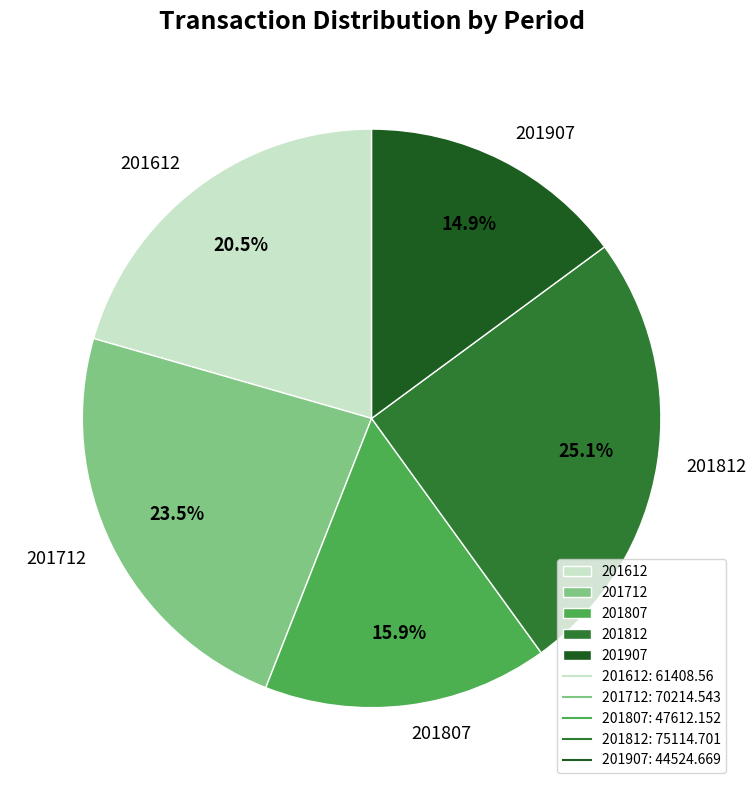

What percentage is NOT represented by 201807?

84.1%